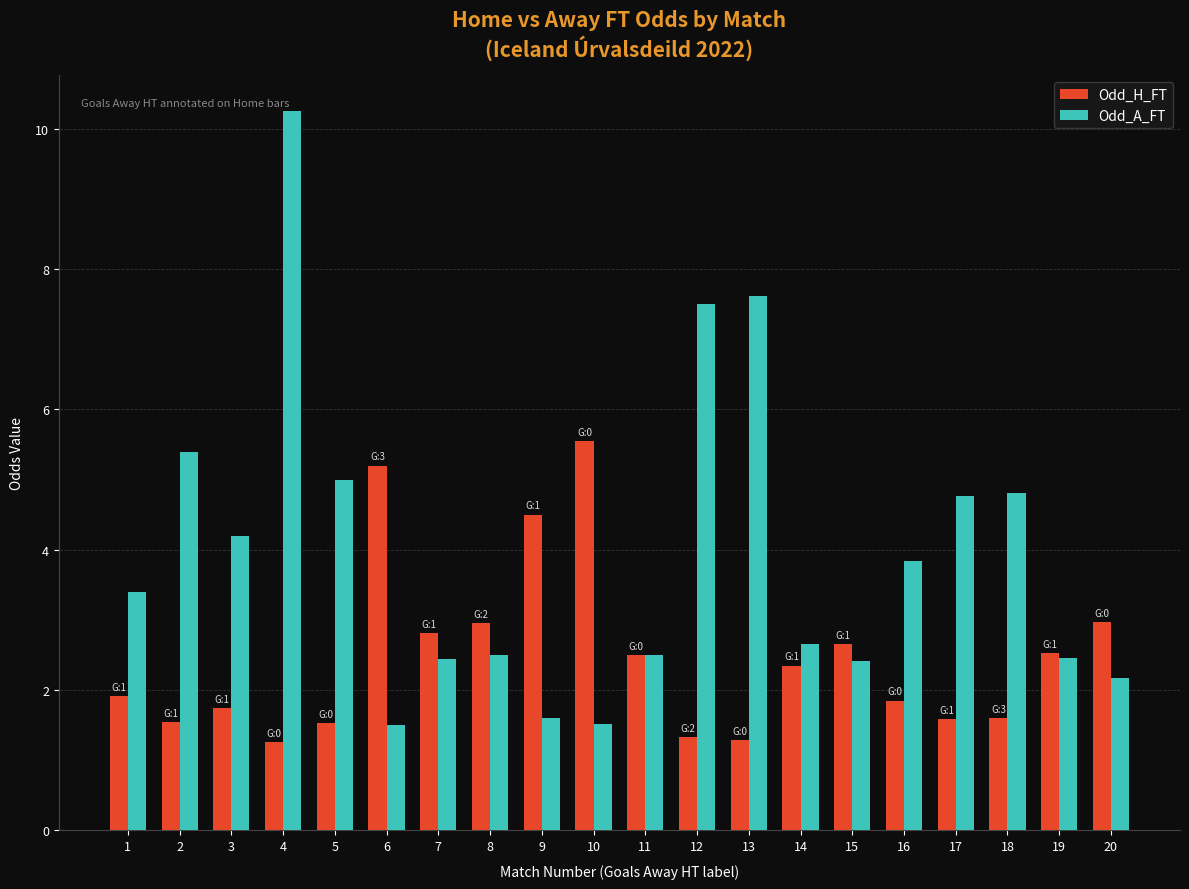

What is the sum of the Odd_H_FT values at 9 and 7?

7.3